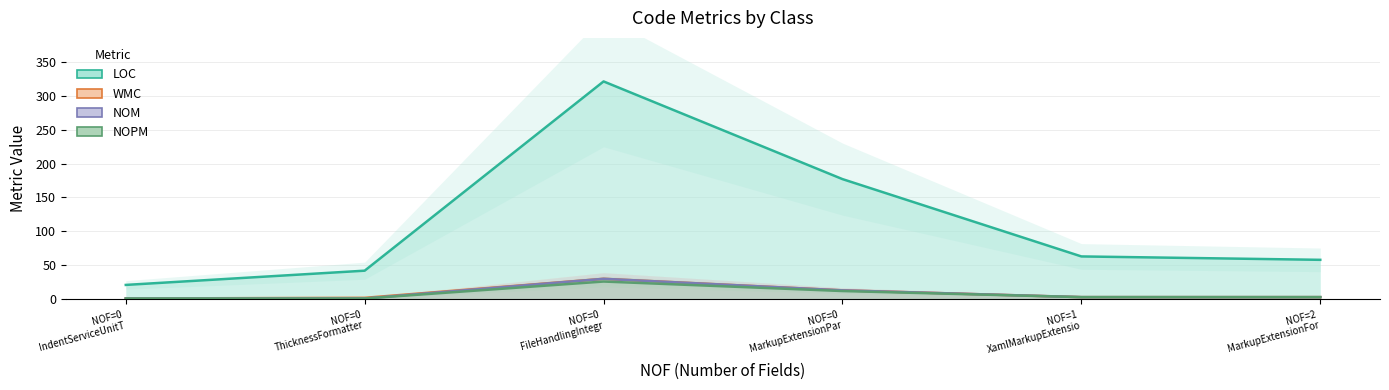

Which series has the widest spread of values?

LOC